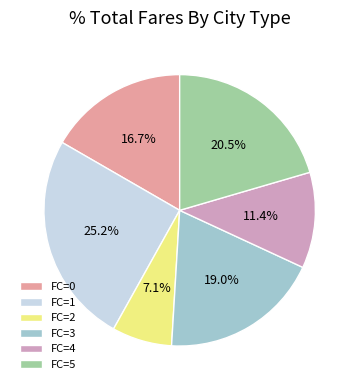

How many segments does this pie chart have?

6